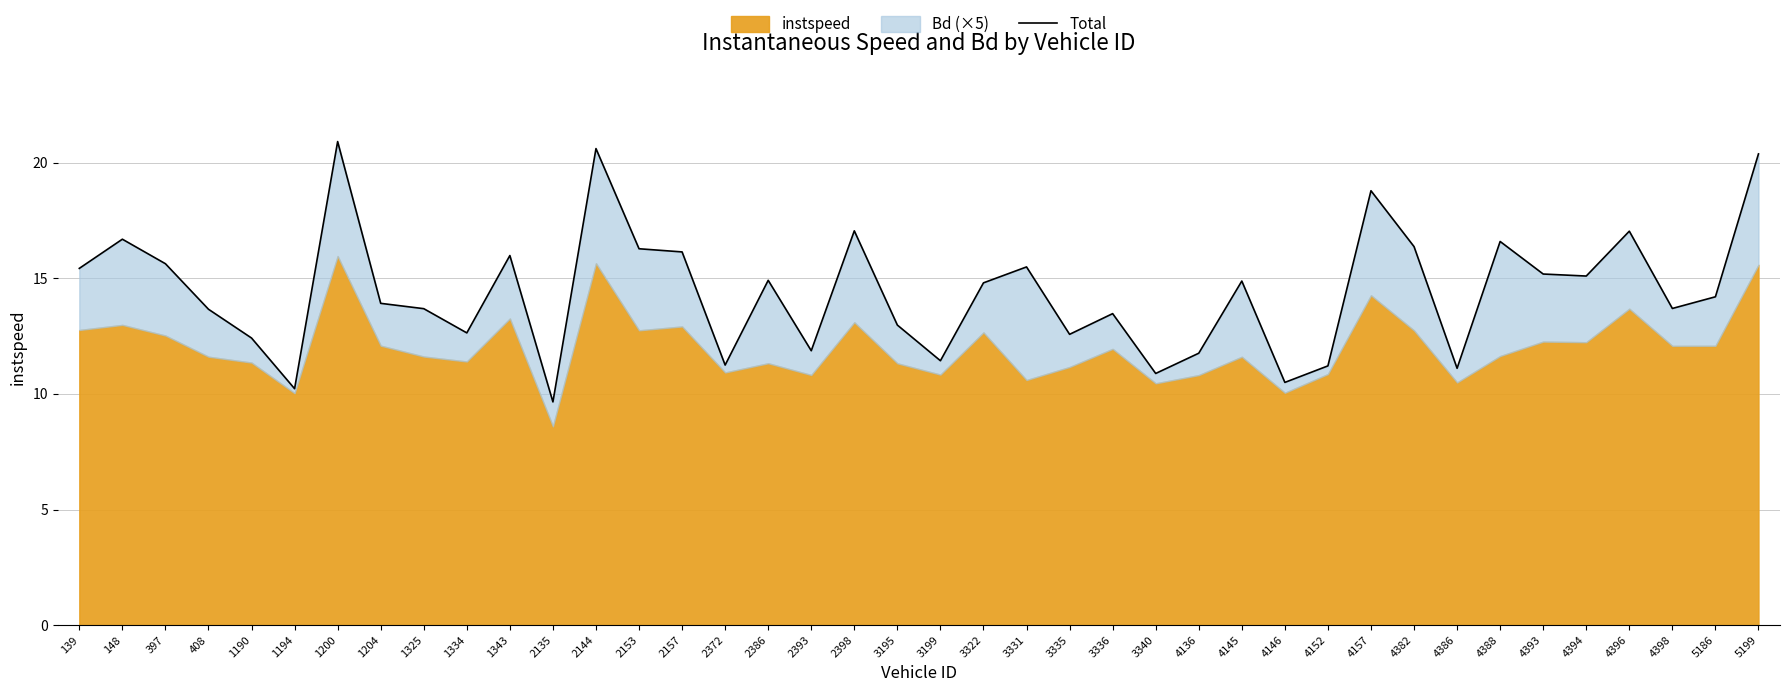

What is the ratio of the value at 2135 to the value at 4136?

0.8